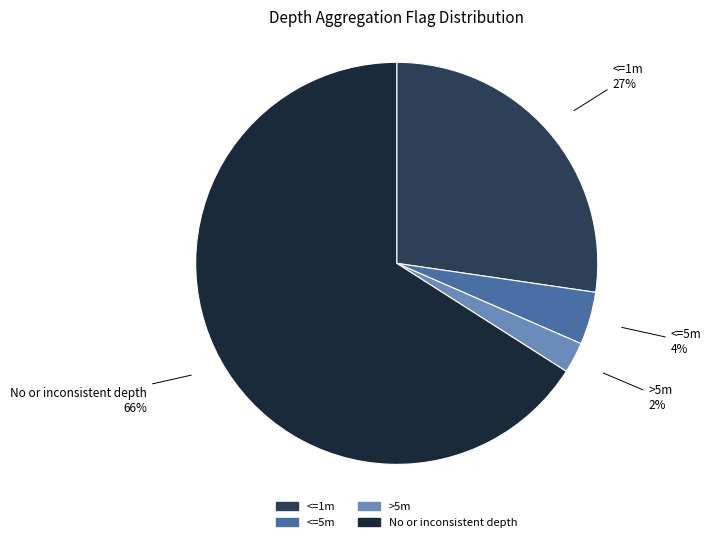

Which slice is the largest?

No or inconsistent depth